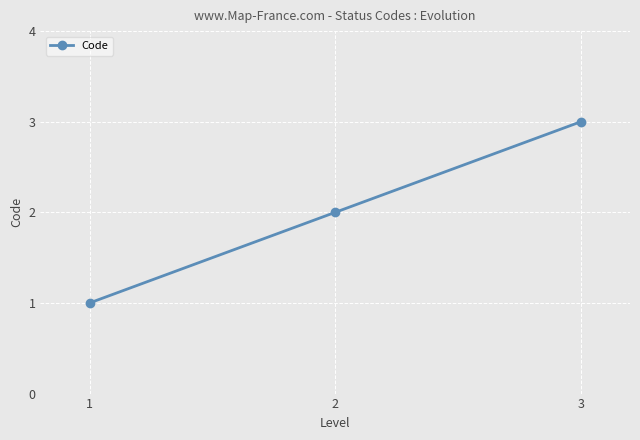

Reading left to right, extract all data points from this chart.

1=1	2=2	3=3